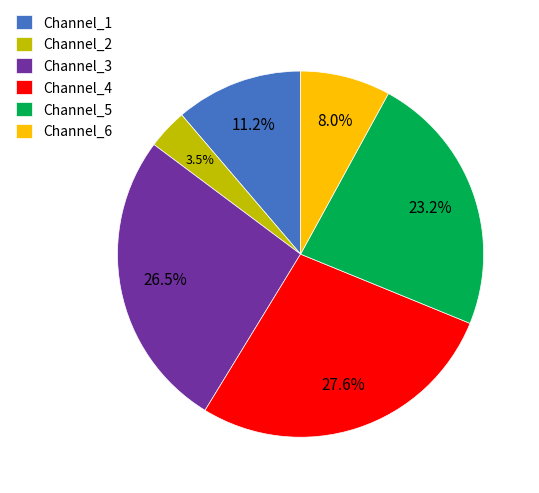

To the nearest percent, what is the average slice percentage?

17%